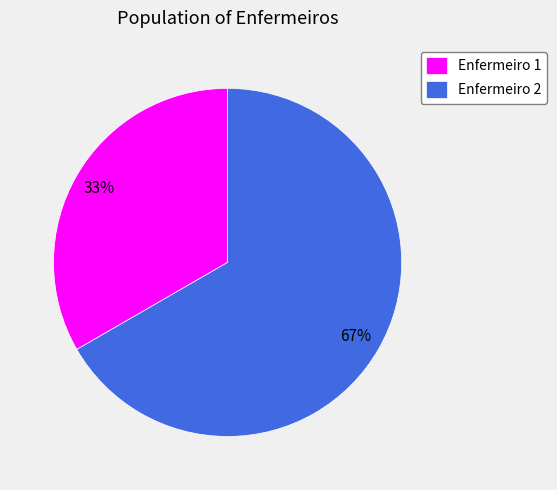

True or false: Enfermeiro 2 accounts for 72% of the total.

False